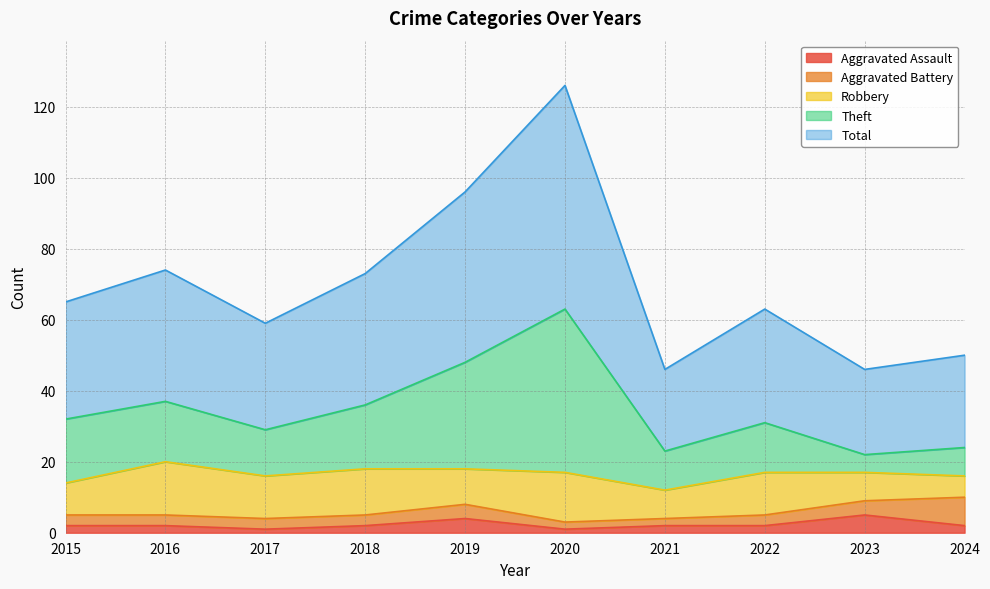

Does the chart have visible grid lines?

Yes